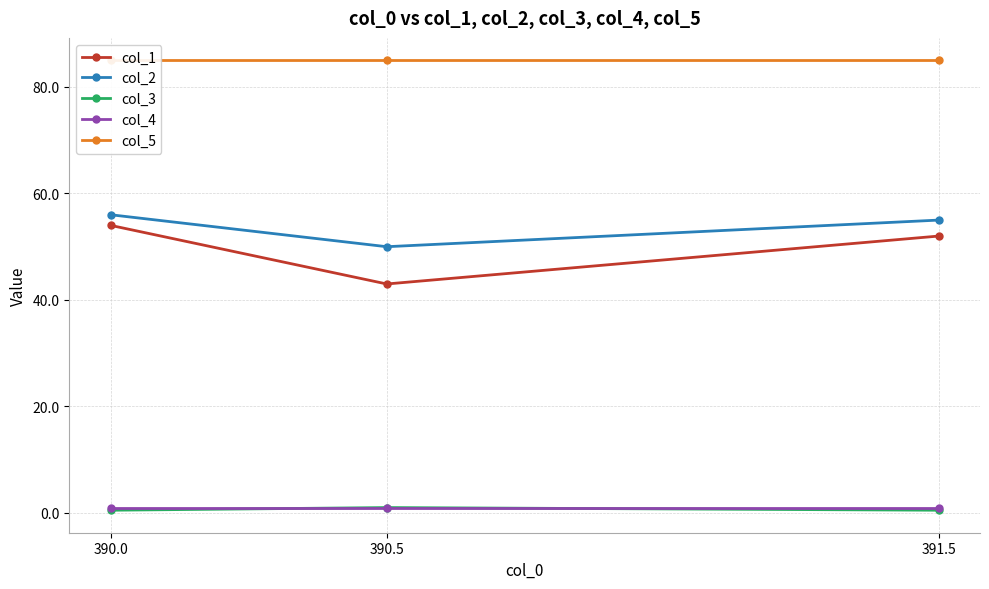

List the labels in order of col_5 value, largest first.

390.0, 390.5, 391.5